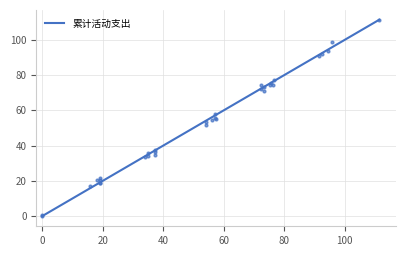

Which has a higher value, −20 or 40?

40